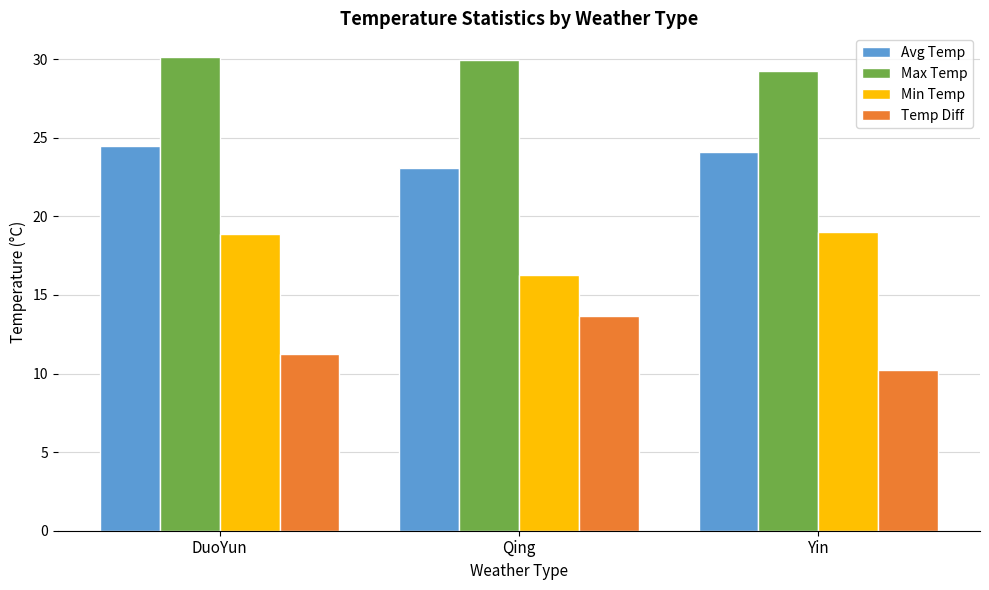

Where does the Temp Diff series first go above 11?

DuoYun